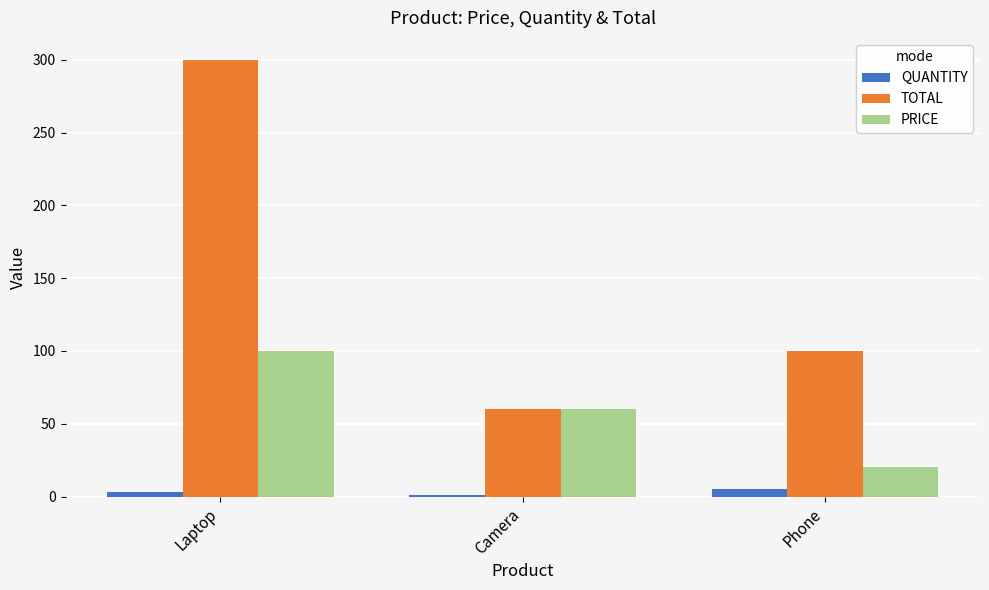

What is the value of the PRICE bar at the 2nd from the left?

60